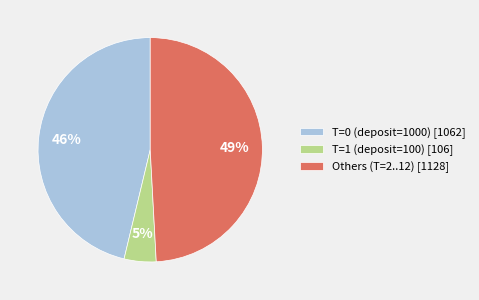

To the nearest percent, what portion does T=1 (deposit=100) [106] represent?

5%